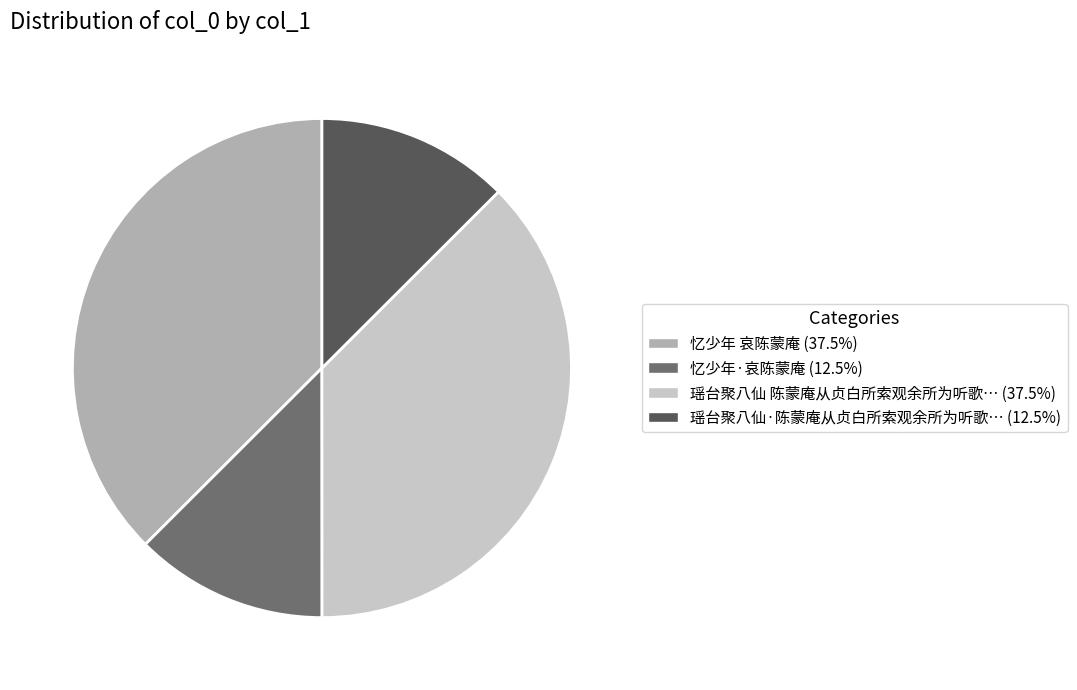

How many slices are in this pie chart?

4